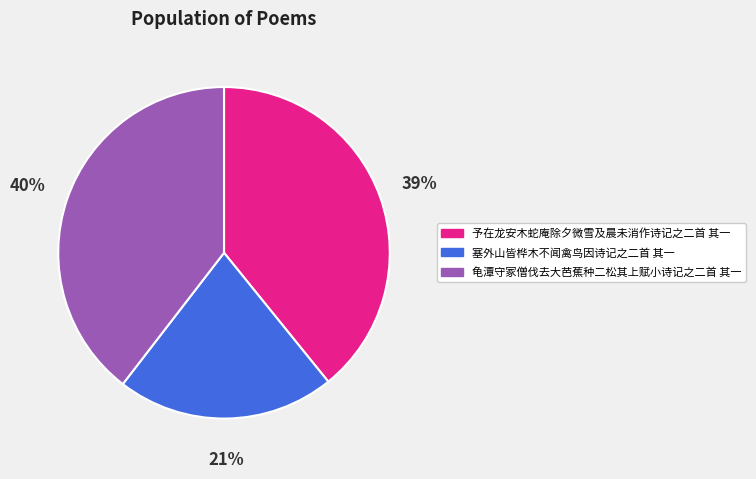

Approximately how many times larger is the value at 龟潭守冢僧伐去大芭蕉种二松其上赋小诗记之二首 其一 compared to 塞外山皆桦木不闻禽鸟因诗记之二首 其一?

1.9